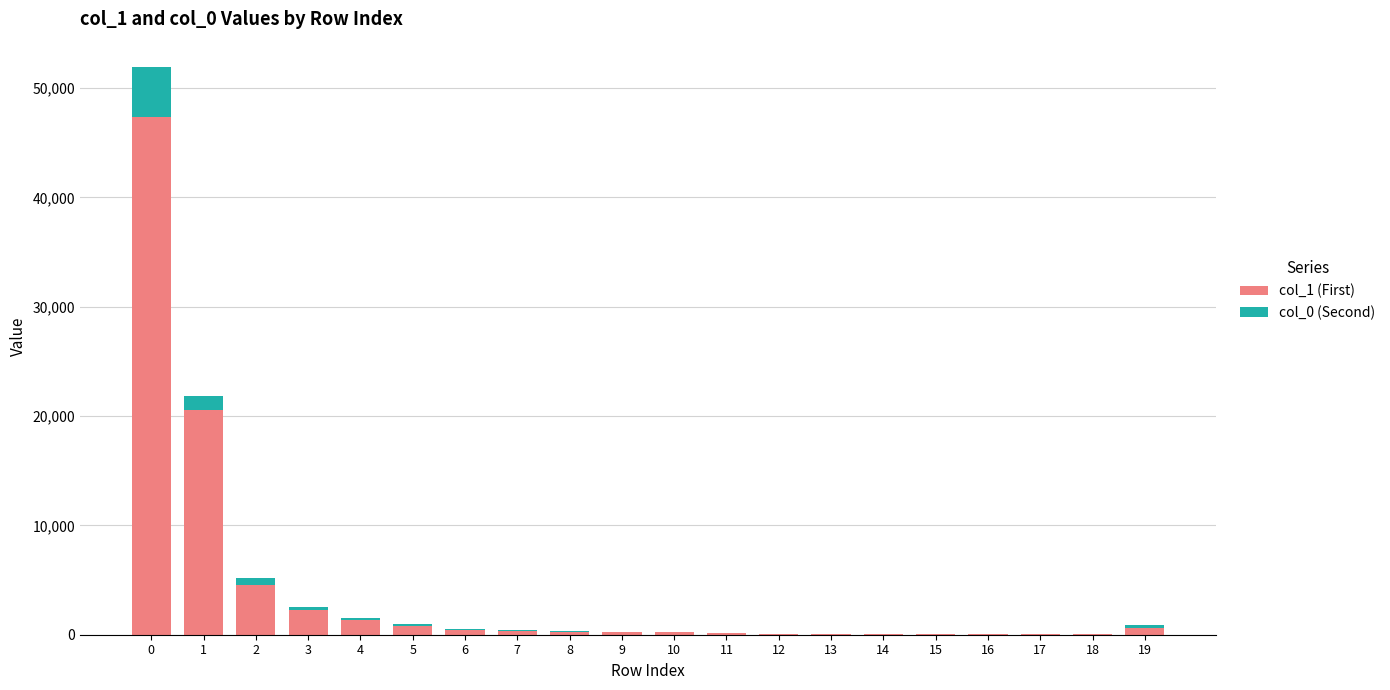

The col_0 (Second) series shows 11 at 17. True or false?

False